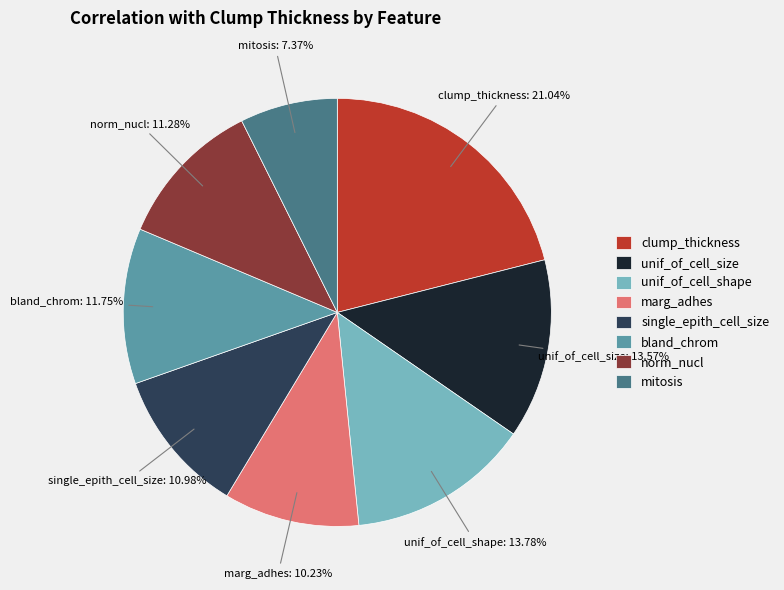

To the nearest percent, what is the average slice percentage?

12%